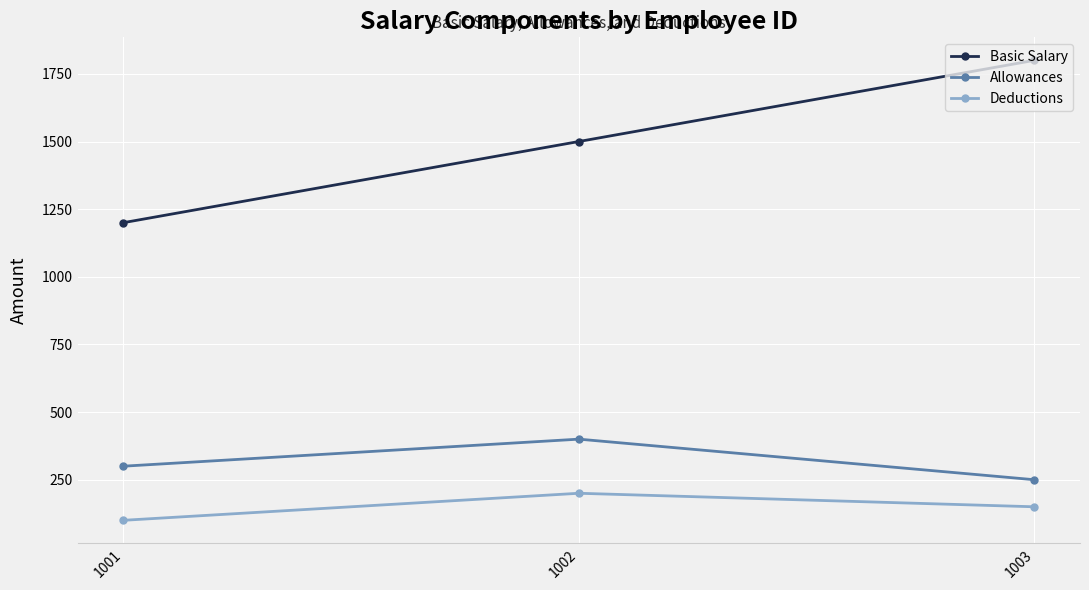

Read the Allowances value at 1003, to the nearest 10.

250